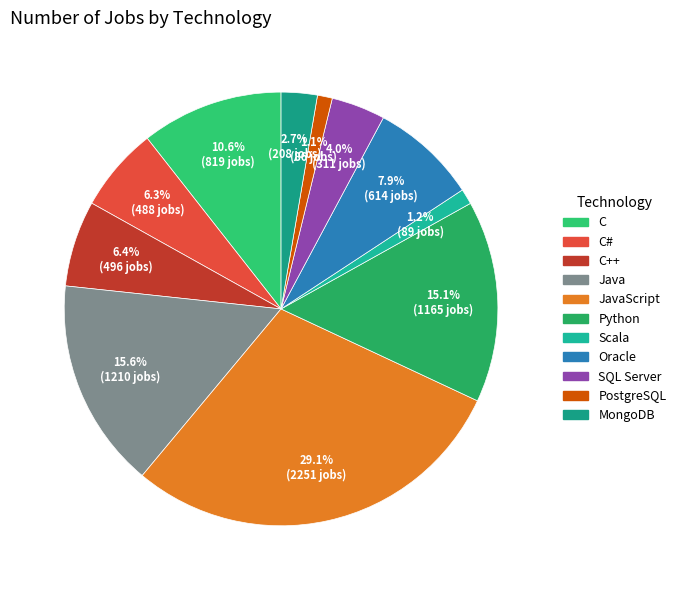

Count the number of slices in the pie.

11